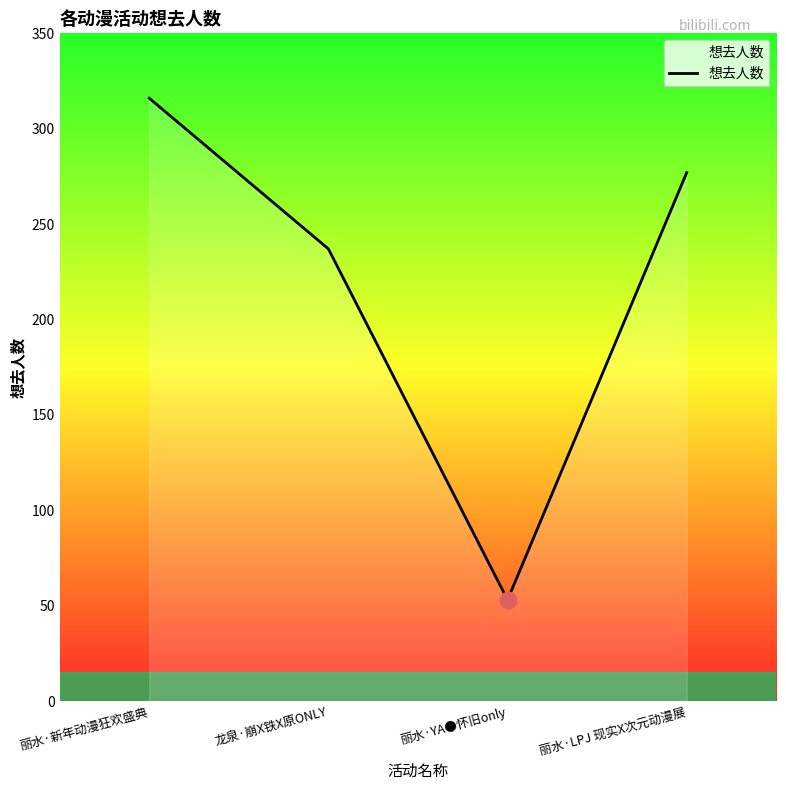

True or false: the data has more than 2 interior local peaks.

False